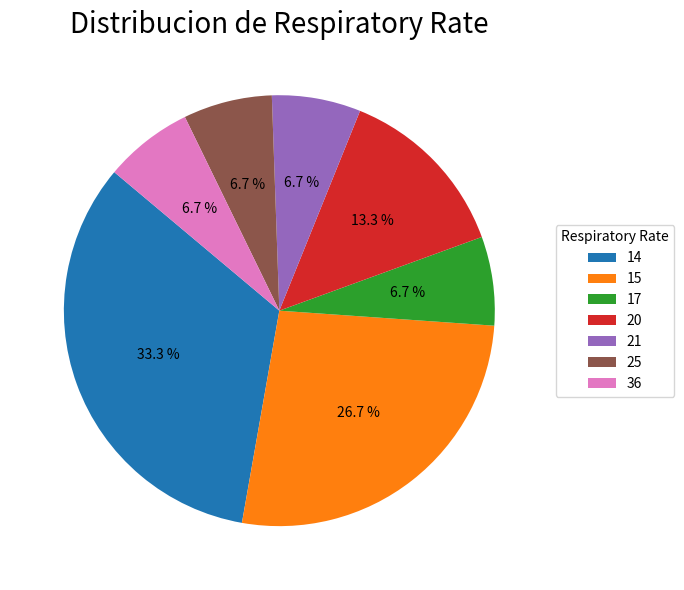

Do 17 and 25 together represent more than half of the pie?

No